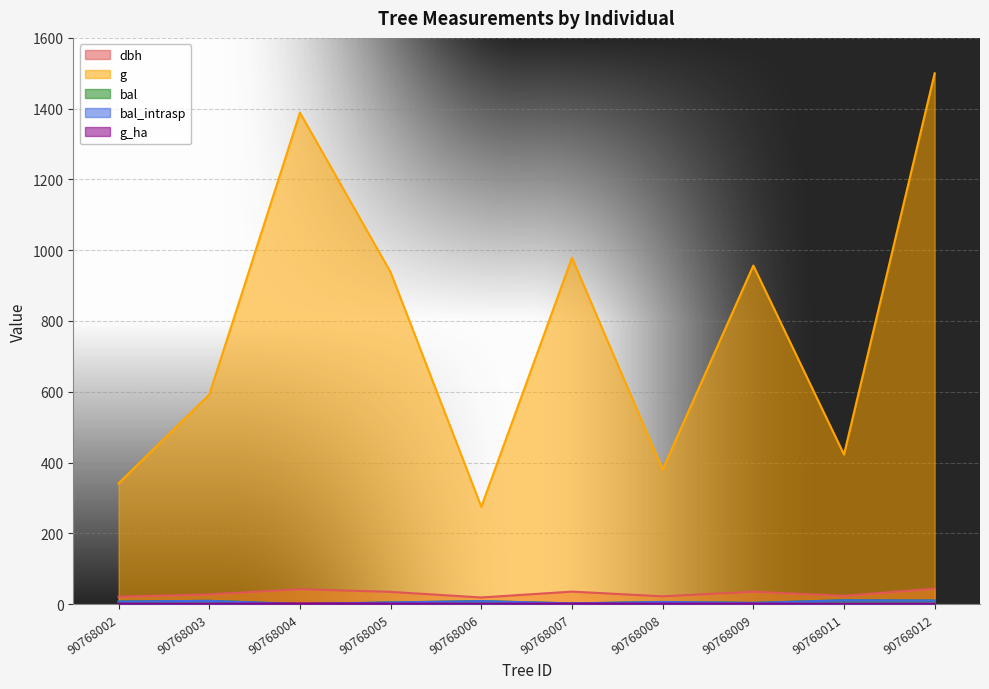

At which label does bal reach its minimum?

90768004